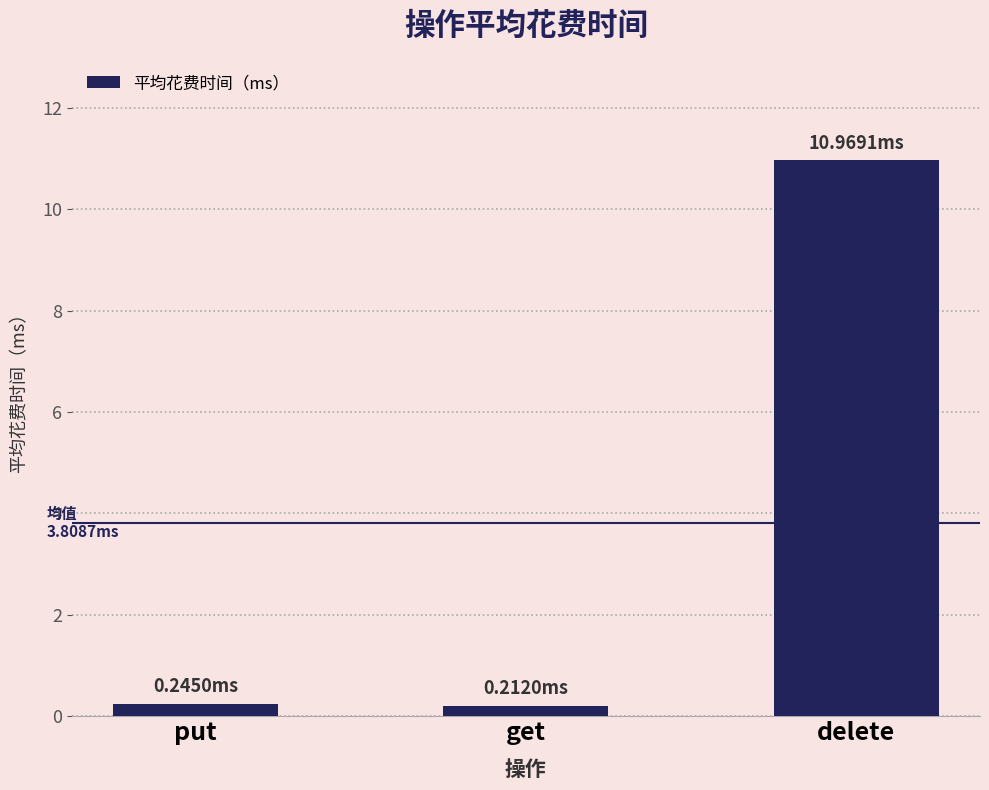

What is the value of the 2nd bar from the left?

0.2